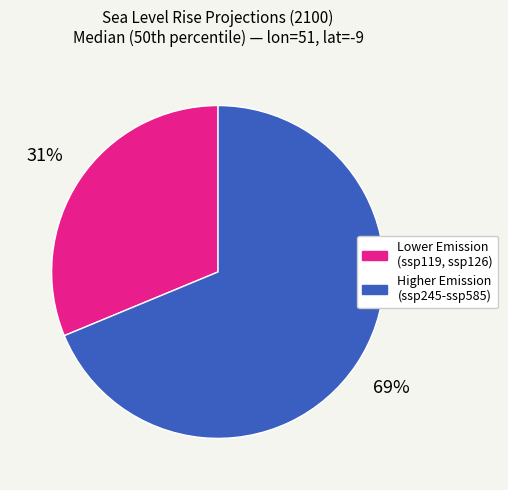

To the nearest percent, what is the average slice percentage?

50%